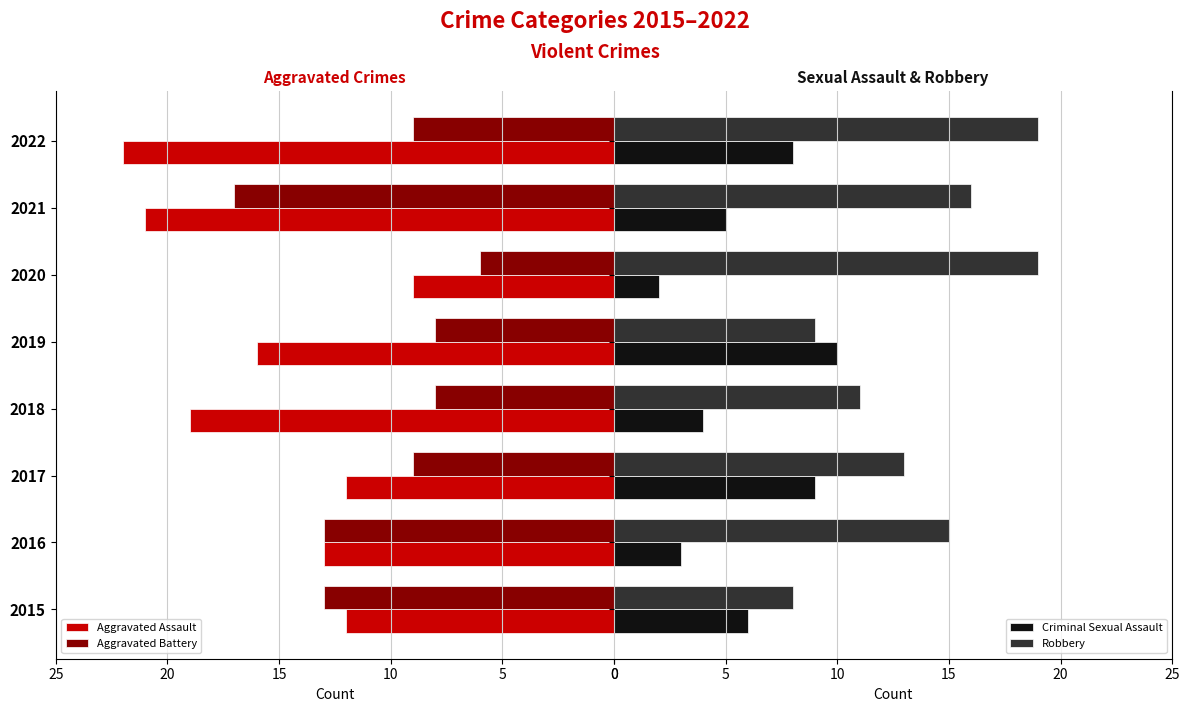

How many groups of bars are there?

8